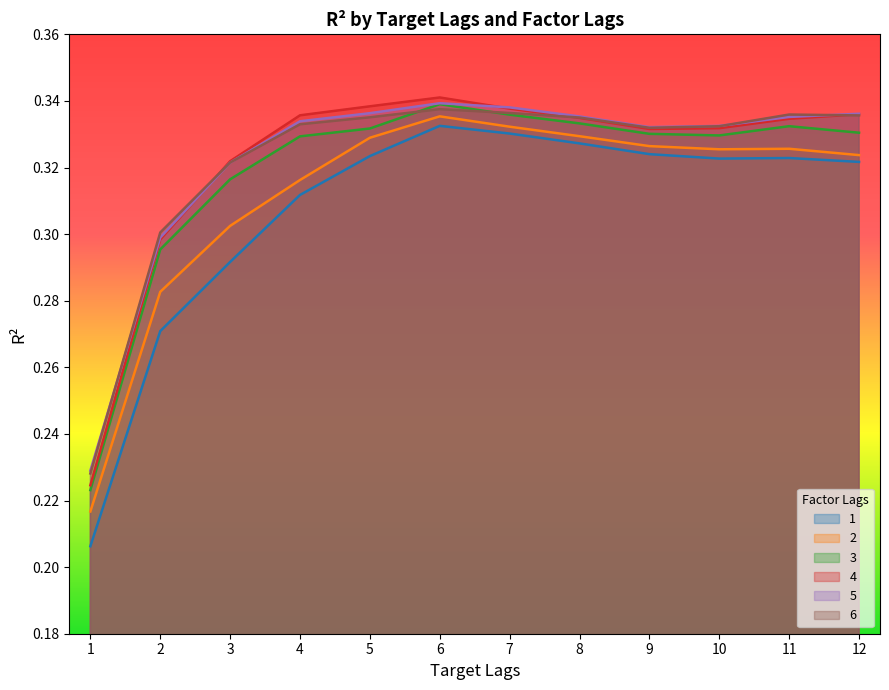

The 6 series shows 0.3 at 2. True or false?

True